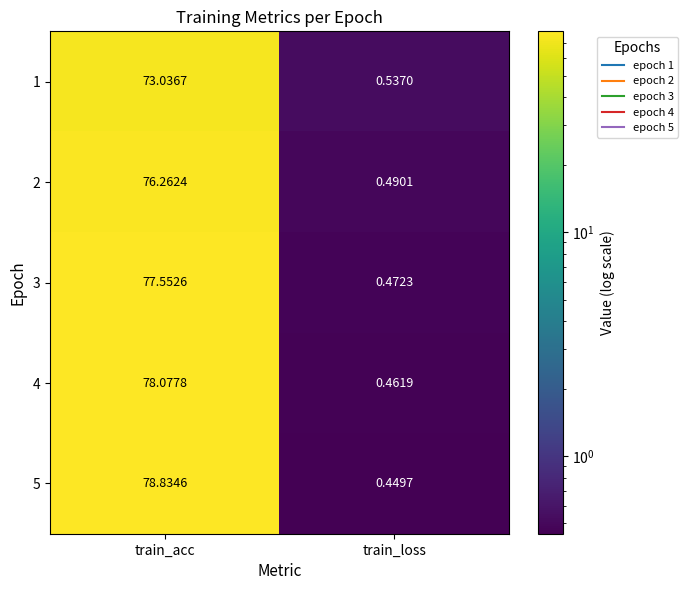

Is the value of 5 at train_loss greater than the value of 3 at train_loss?

No